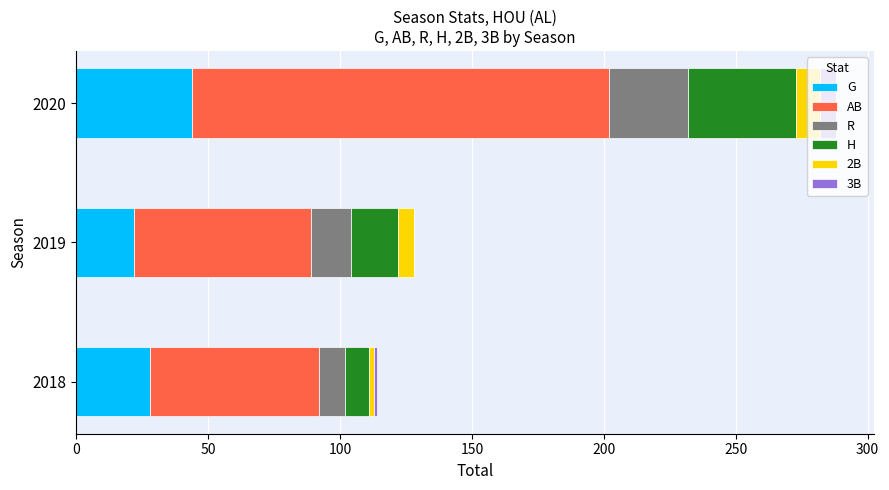

At which category is the sum across all series the highest?

2020